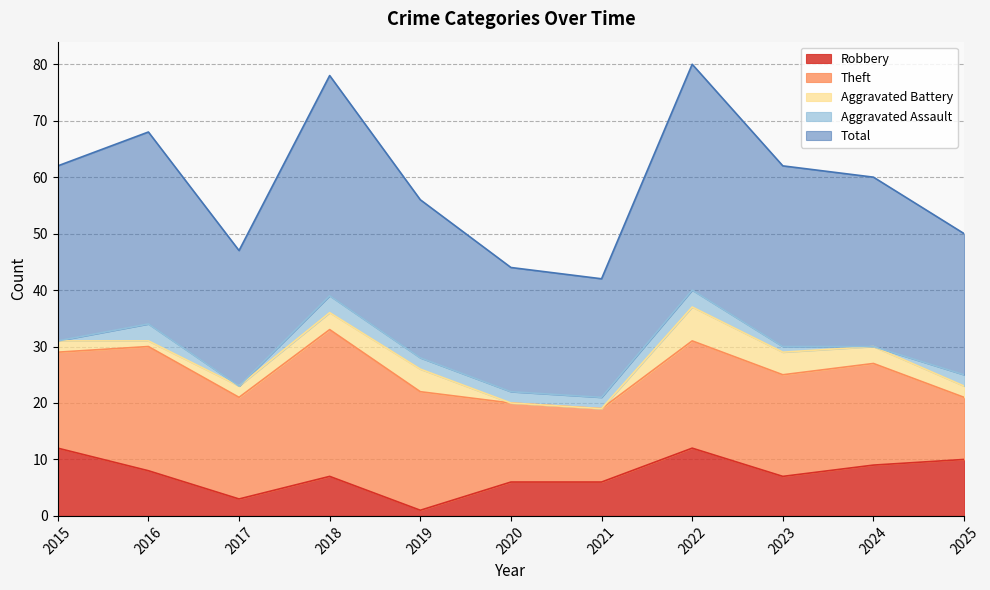

True or false: Aggravated Battery has more than 2 interior local peaks.

False